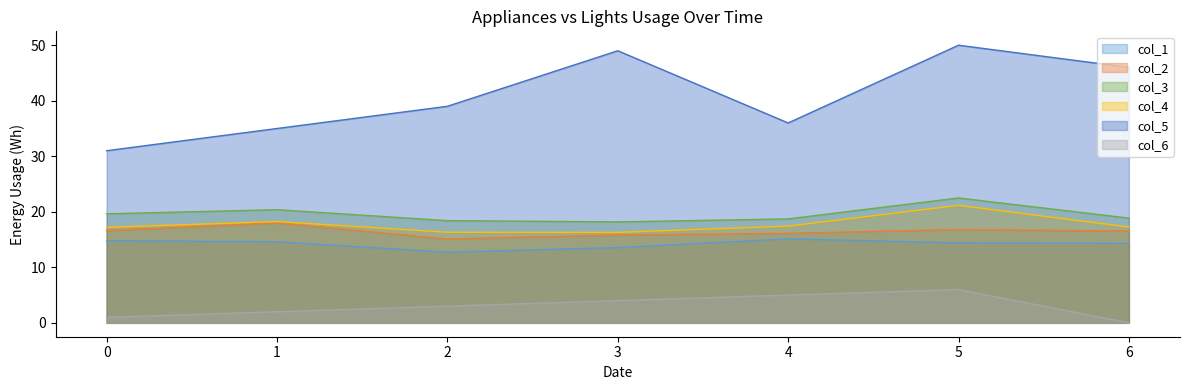

What is the value of the col_3 point at the 1st from the left?

19.6